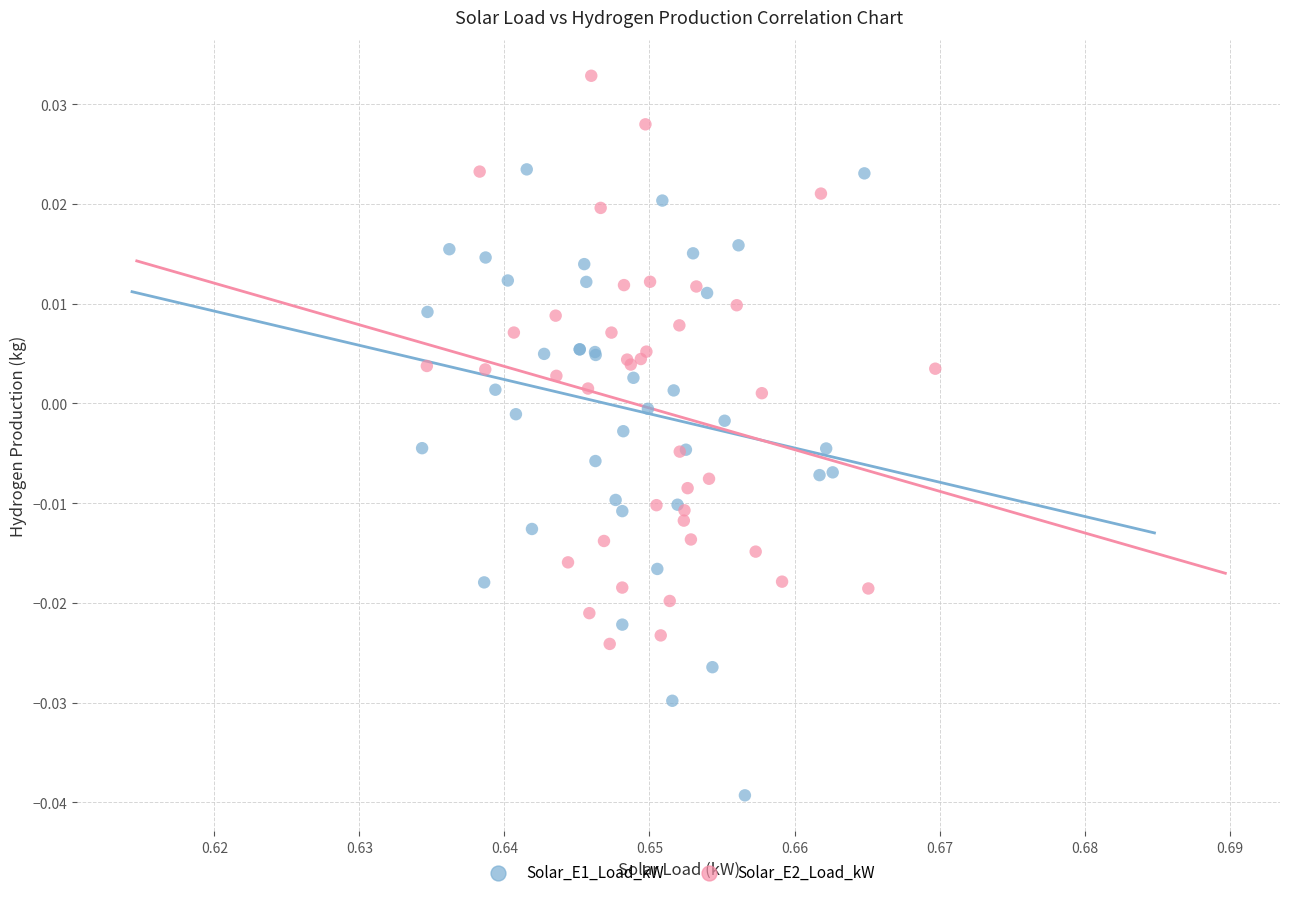

Which series has the largest Y range (max minus min)?

Solar_E1_Load_kW